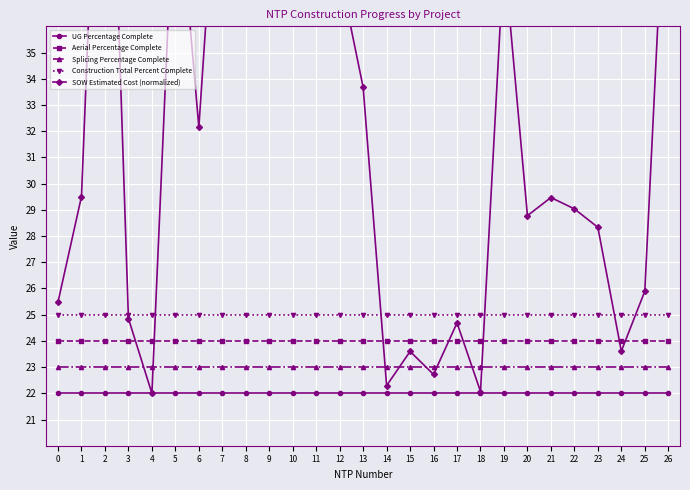

True or false: Construction Total Percent Complete and Aerial Percentage Complete cross at least once.

False